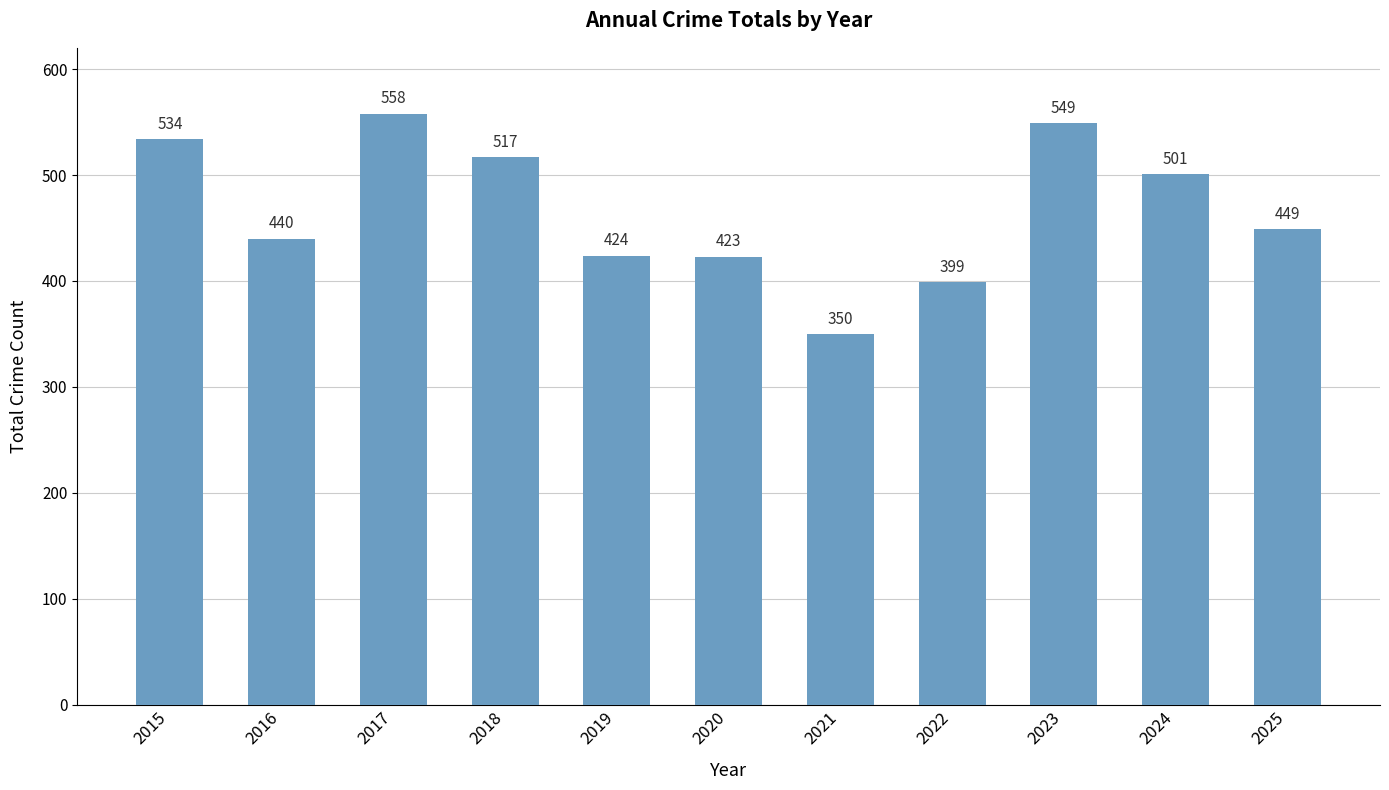

Approximately how many times larger is the value at 2022 compared to 2017?

0.7